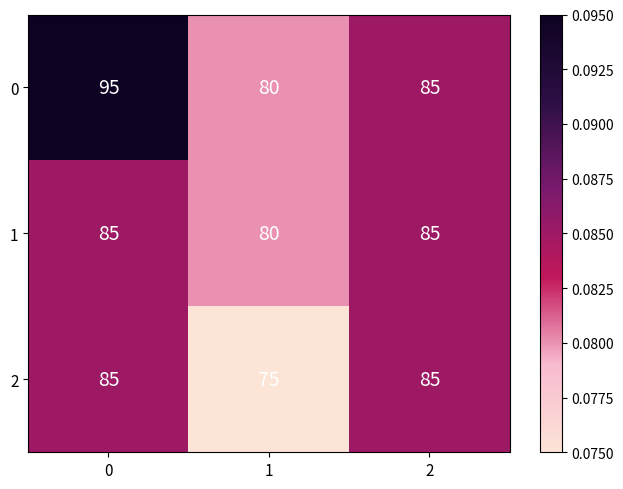

Reading right to left, extract all data points from this chart.

0: 85	80	95
1: 85	80	85
2: 85	75	85